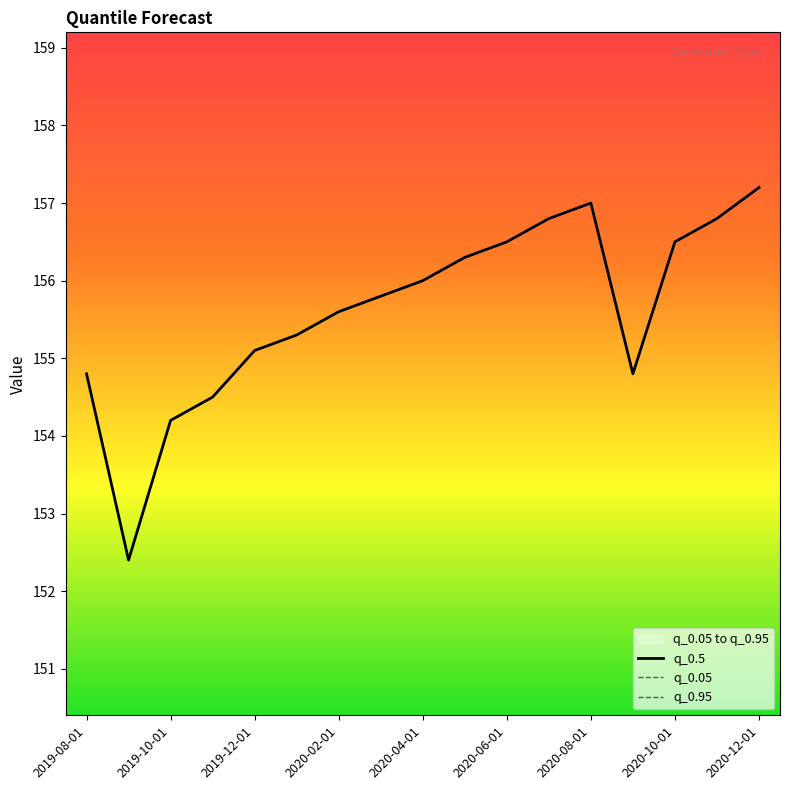

What is the minimum value for q_0.05?

152.4